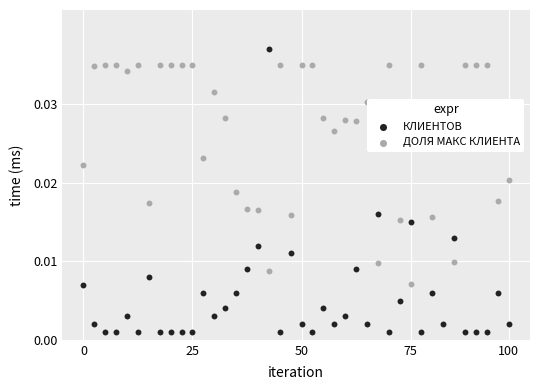

What are all the series names shown in the legend?

КЛИЕНТОВ, ДОЛЯ МАКС КЛИЕНТА